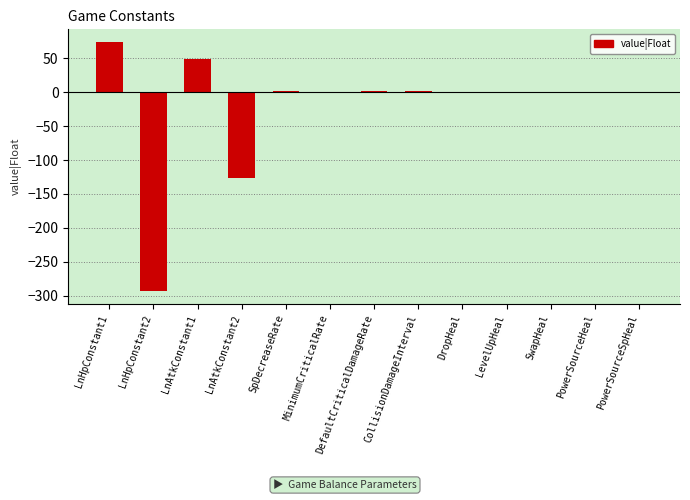

What is the maximum value shown in the chart?

74.0